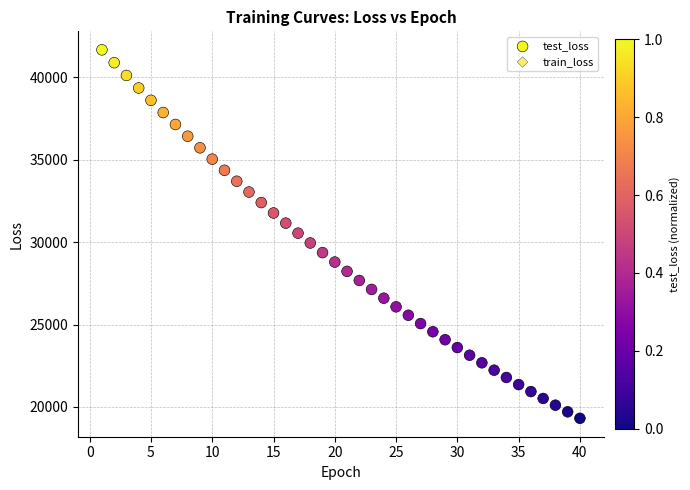

What are all the series names shown in the legend?

test_loss, train_loss